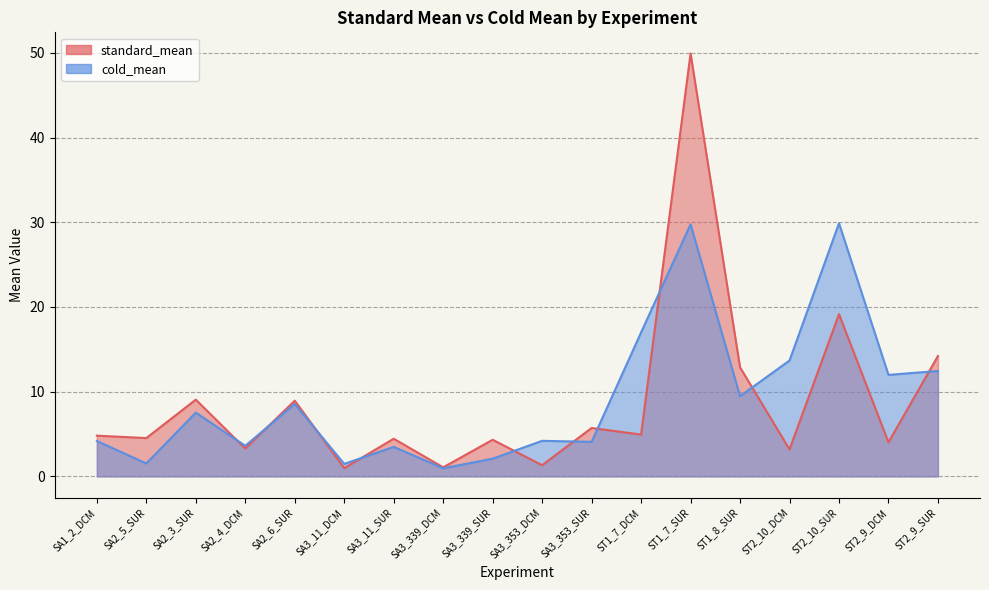

At which label does cold_mean first exceed 7?

SA2_3_SUR